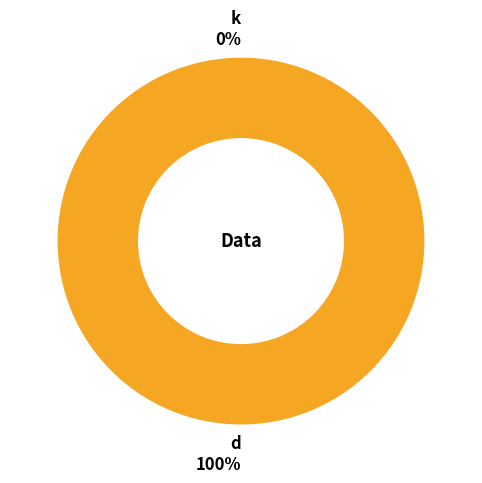

Which category has the smallest portion of the pie?

k